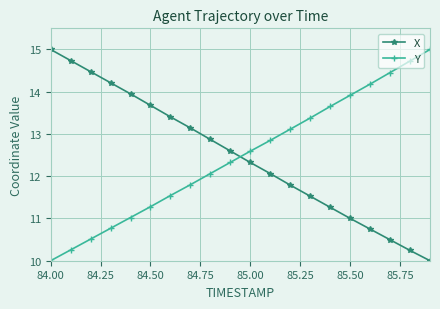

How many intersections are there between X and Y?

1